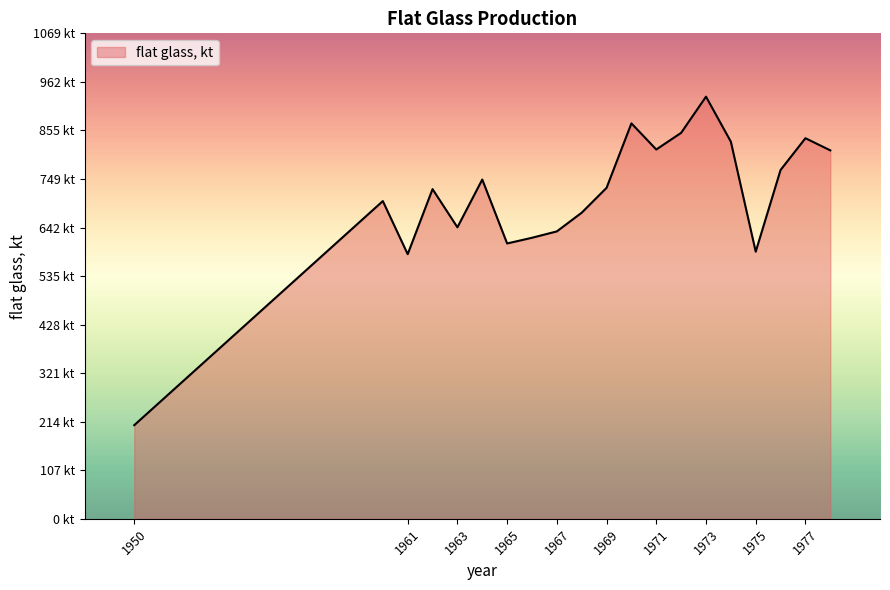

Which label corresponds to the smallest value in the chart?

1950